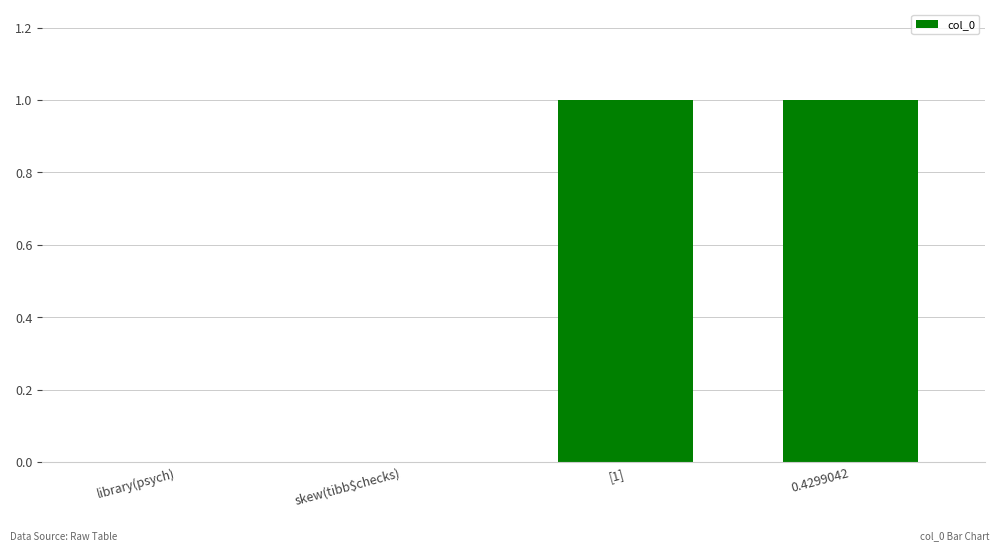

The chart shows a value of 0 at skew(tibb$checks). True or false?

True